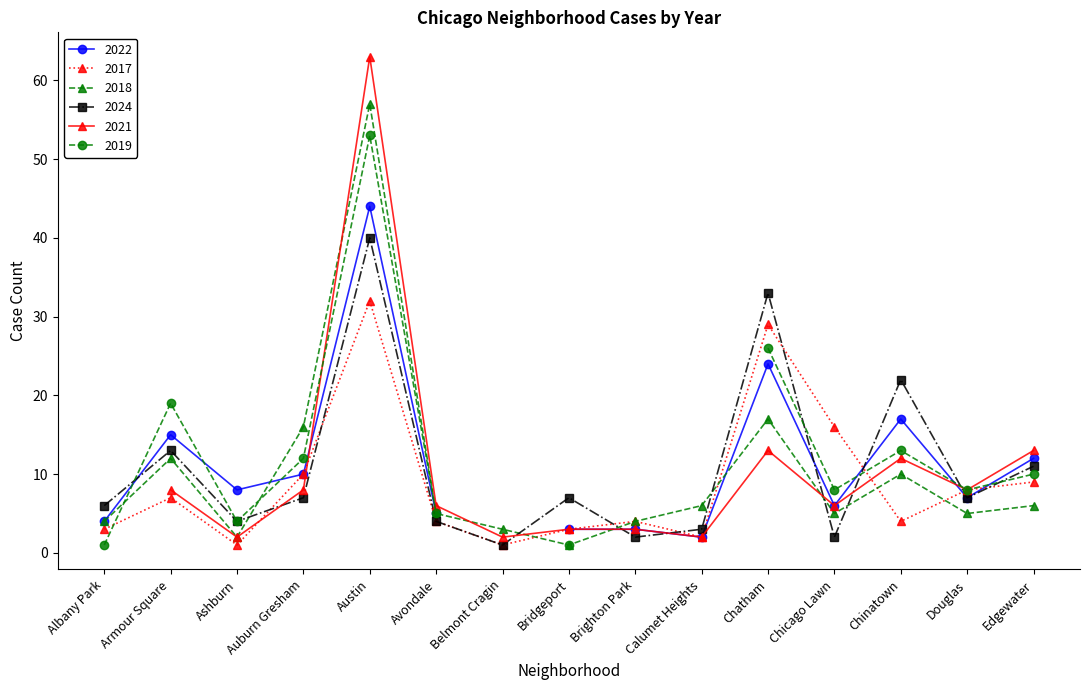

Is the value of 2017 at Chatham greater than the value of 2024 at Bridgeport?

Yes